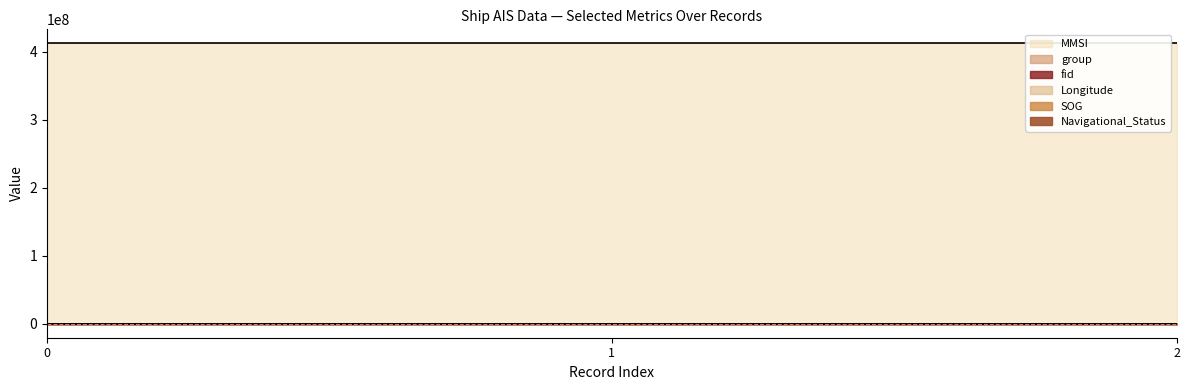

Reading left to right, what are all the values shown in this chart?

fid: 2024-04-26 19:30:12 (fid=600)=600.0	2024-04-26 19:30:12 (fid=634)=634.0	2024-04-26 19:30:12 (fid=699)=699.0
group: 2024-04-26 19:30:12 (fid=600)=424.0	2024-04-26 19:30:12 (fid=634)=476.0	2024-04-26 19:30:12 (fid=699)=525.0
MMSI: 2024-04-26 19:30:12 (fid=600)=412444830.0	2024-04-26 19:30:12 (fid=634)=412444830.0	2024-04-26 19:30:12 (fid=699)=412444830.0
Navigational_Status: 2024-04-26 19:30:12 (fid=600)=15.0	2024-04-26 19:30:12 (fid=634)=15.0	2024-04-26 19:30:12 (fid=699)=15.0
SOG: 2024-04-26 19:30:12 (fid=600)=30.5	2024-04-26 19:30:12 (fid=634)=30.5	2024-04-26 19:30:12 (fid=699)=30.5
Longitude: 2024-04-26 19:30:12 (fid=600)=118.4	2024-04-26 19:30:12 (fid=634)=118.4	2024-04-26 19:30:12 (fid=699)=118.4